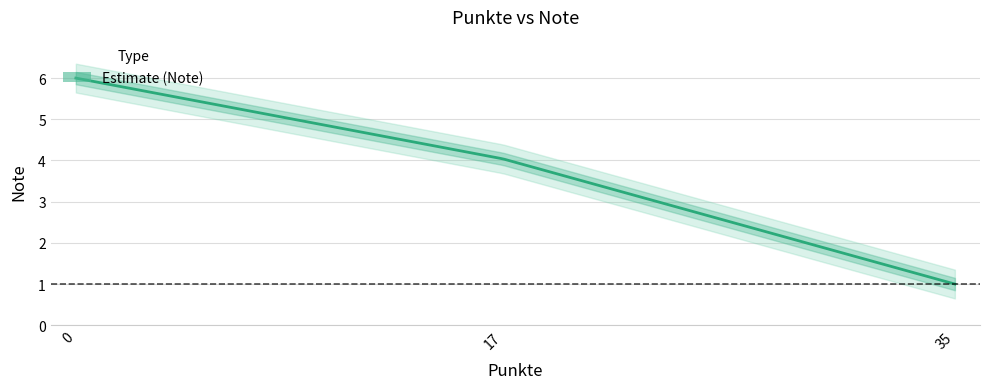

How many categories are shown in the chart?

3